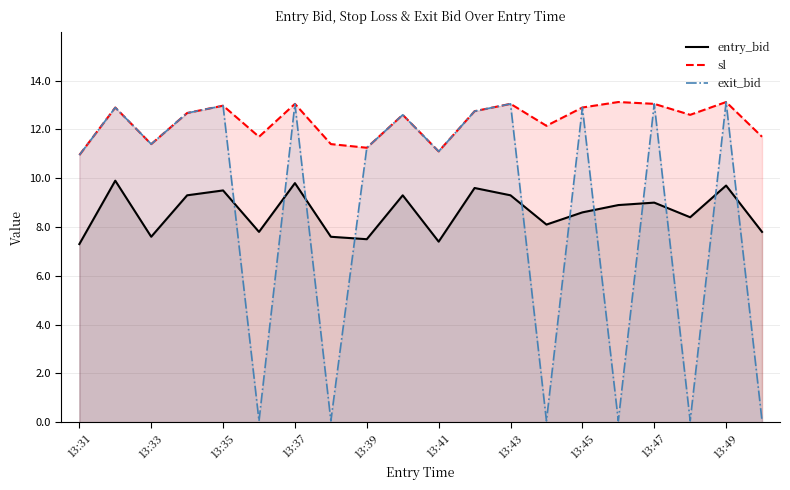

At how many categories does at least one series exceed 11?

19